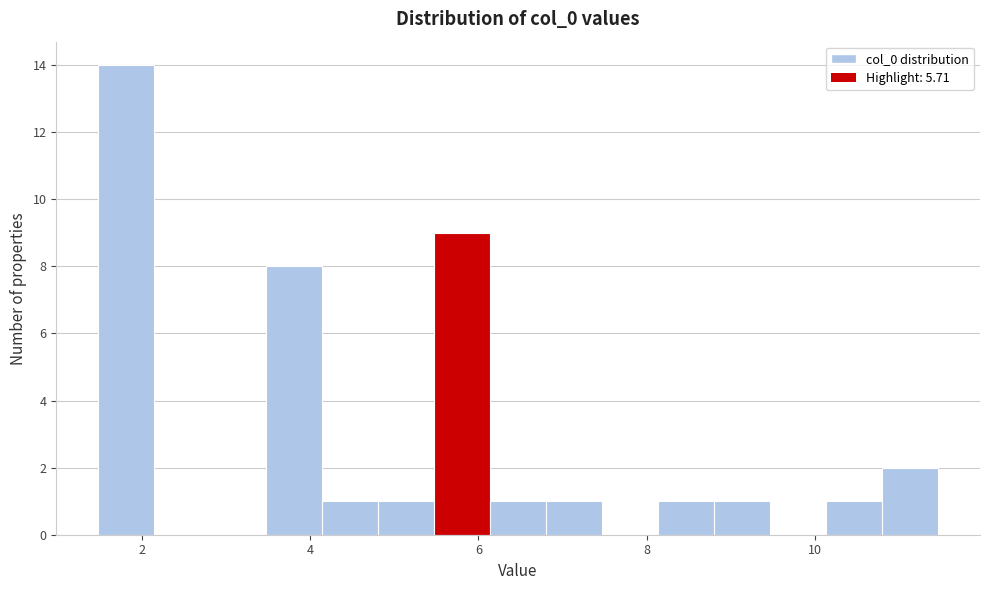

Around what value on the x-axis is the tallest bar? Give the approximate position of its centre, as read against the axis.

1.8